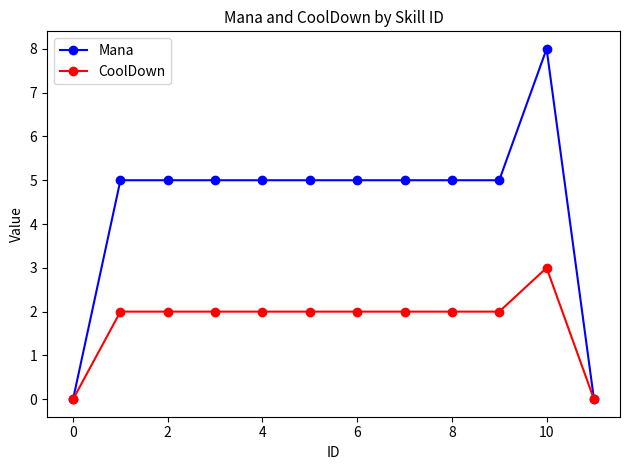

What is the highest value of the CoolDown series?

3